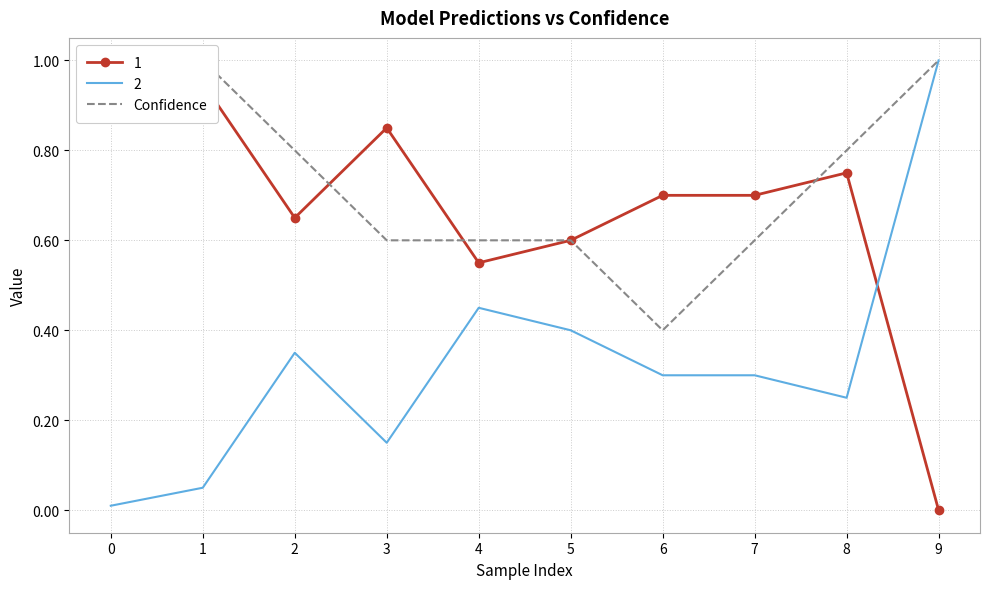

Reading right to left, transcribe all the data shown in this chart.

9=1.0	8=0.8	7=0.6	6=0.4	5=0.6	4=0.6	3=0.6	2=0.8	1=1.0	0=1.0